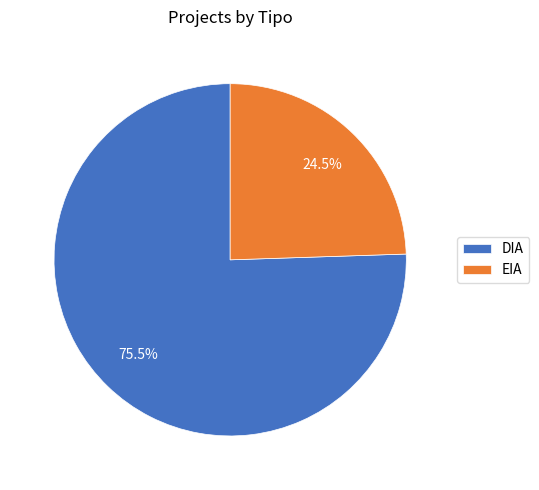

Combined, what portion of the pie is EIA and DIA?

100.0%